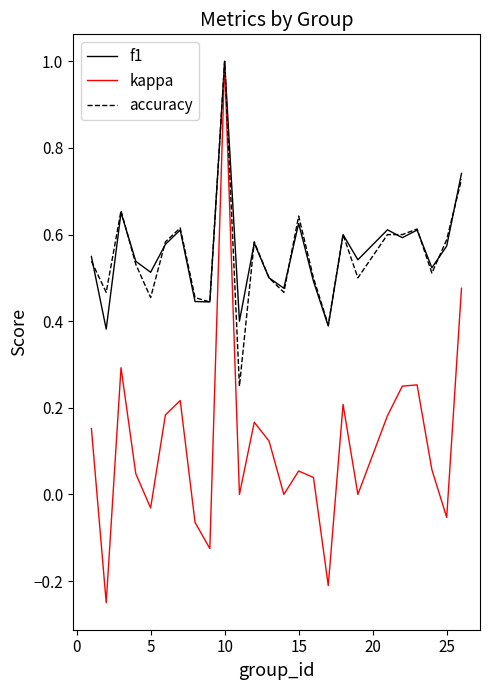

Which series has the largest range (max minus min)?

kappa